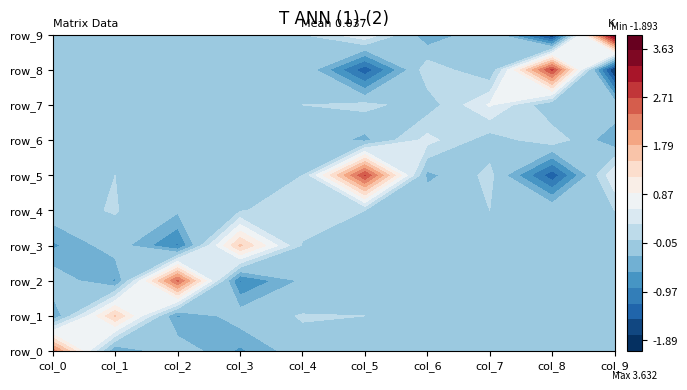

What is the total value across all series at col_0?

0.9